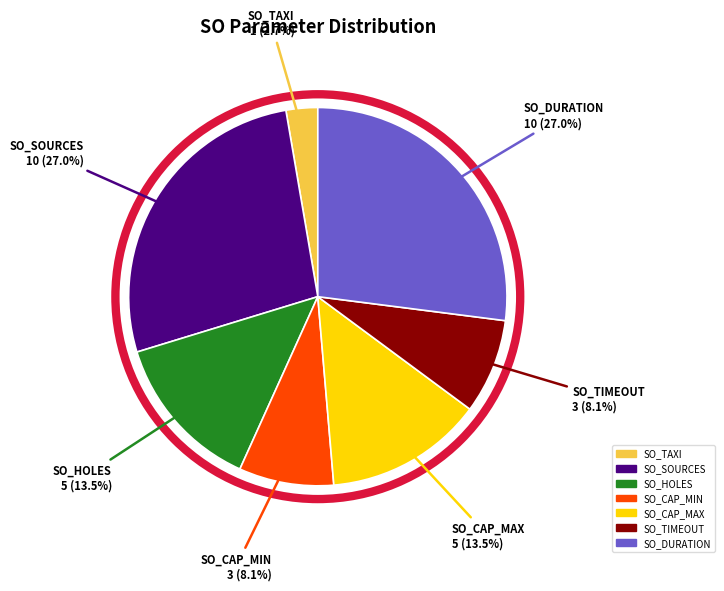

True or false: SO_TIMEOUT accounts for 1% of the total.

False